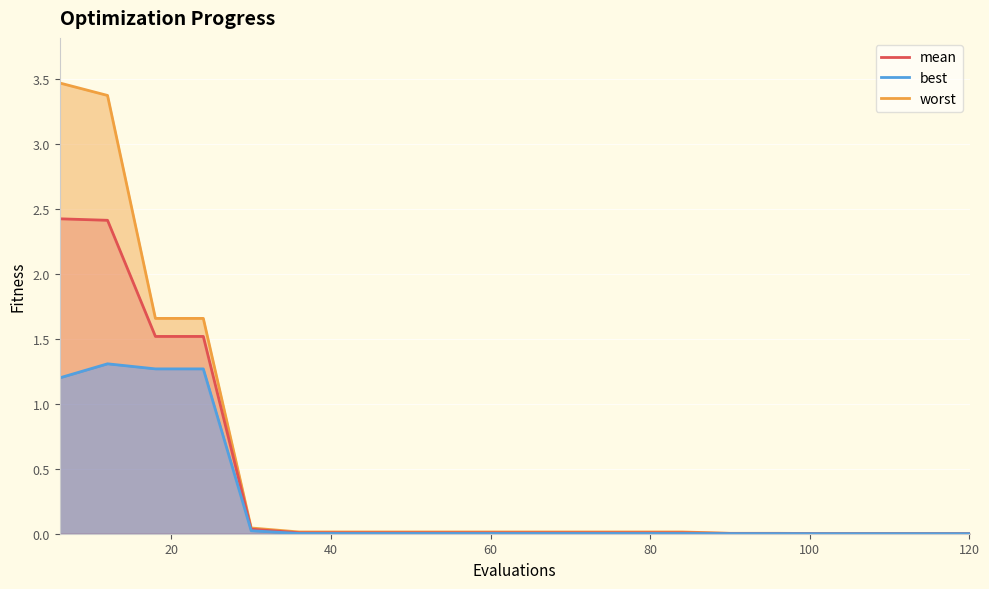

At which category is the sum across all series the highest?

12